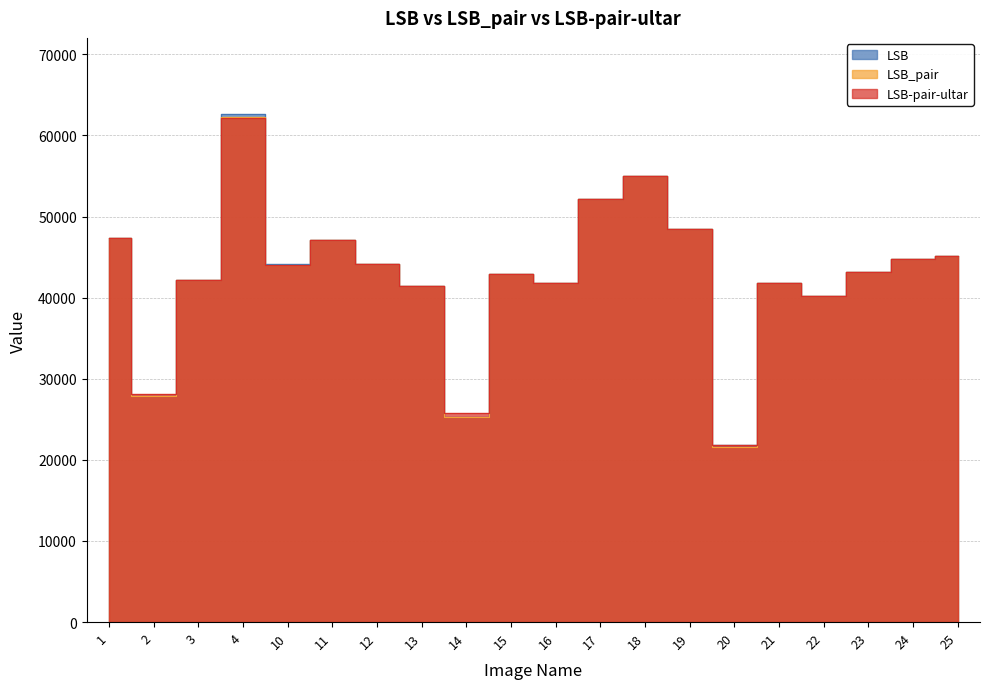

Does the chart display data point markers on the line(s)?

No